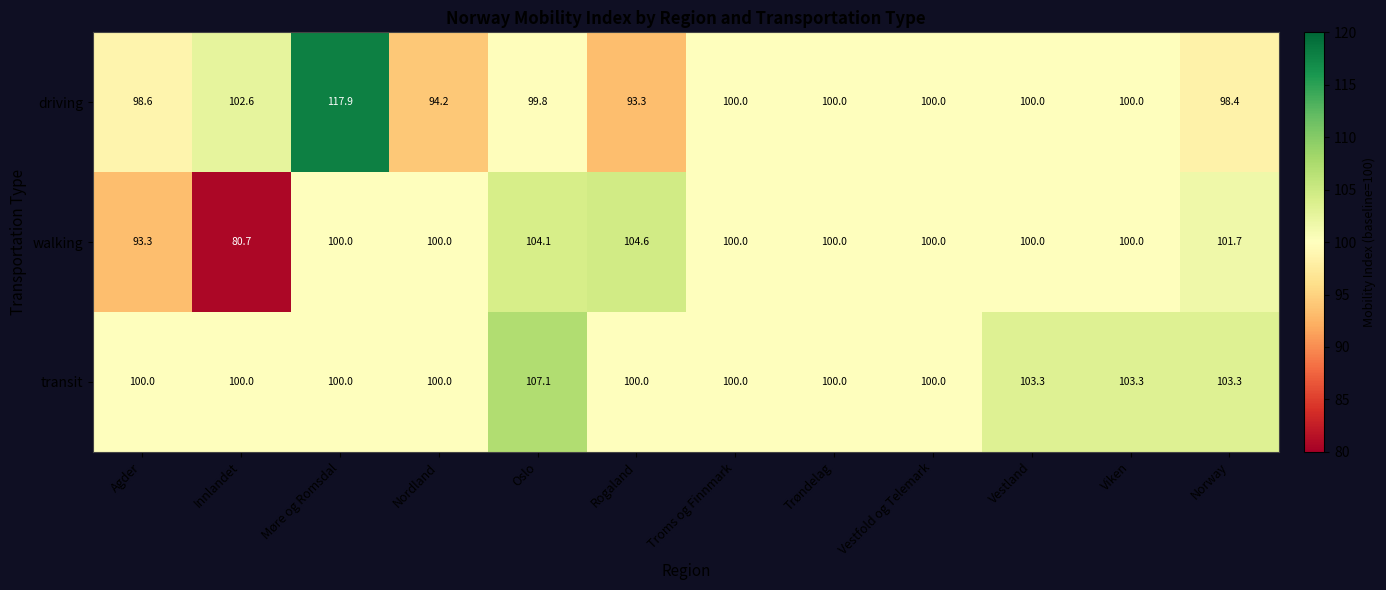

How many distinct data groups are displayed?

3